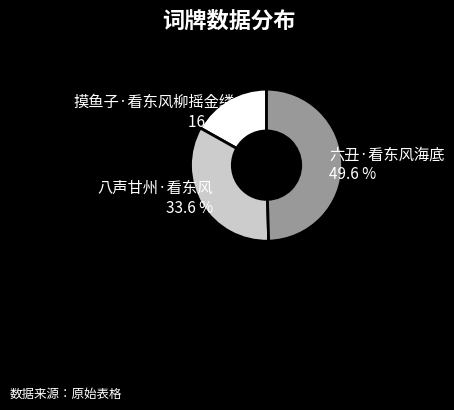

The 摸鱼子·看东风柳摇金缕 slice represents 29% of the pie. True or false?

False